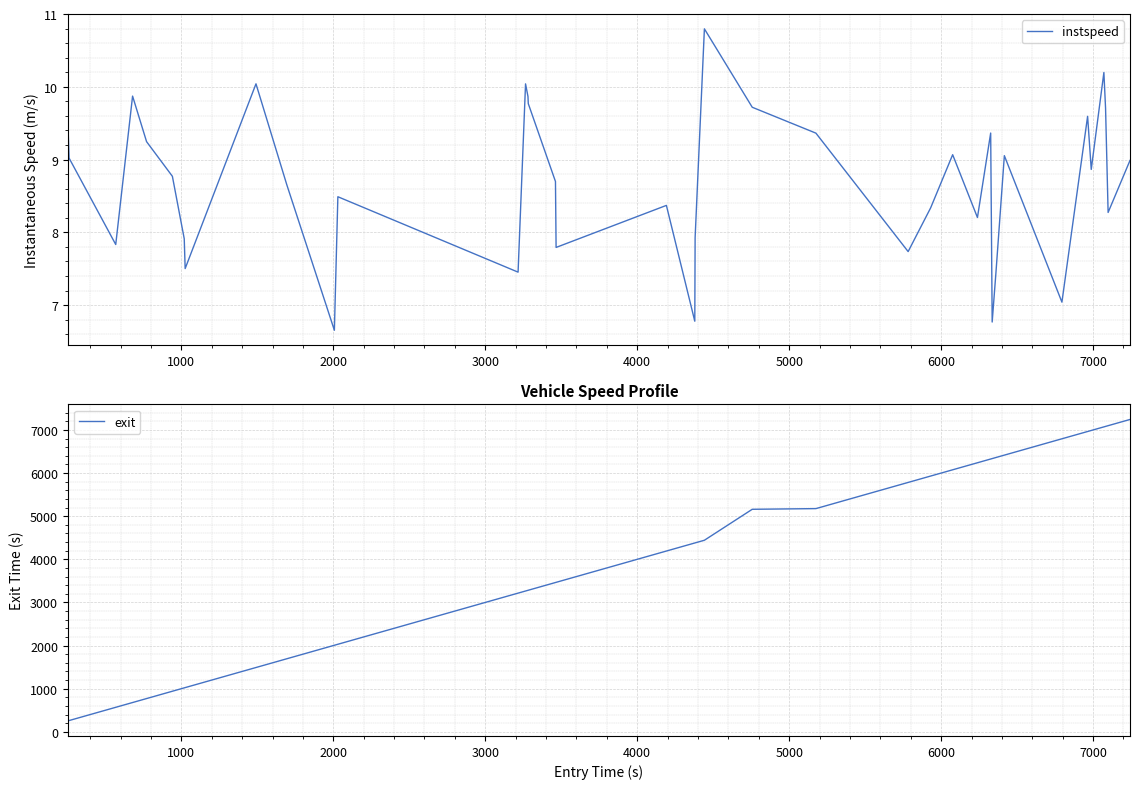

Count the number of data series in this chart.

2